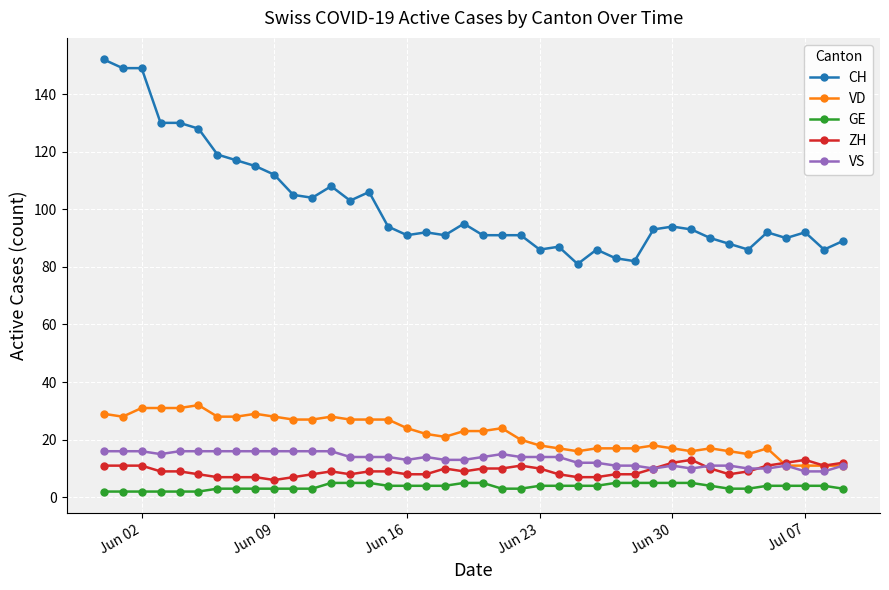

Which series has the largest range (max minus min)?

CH